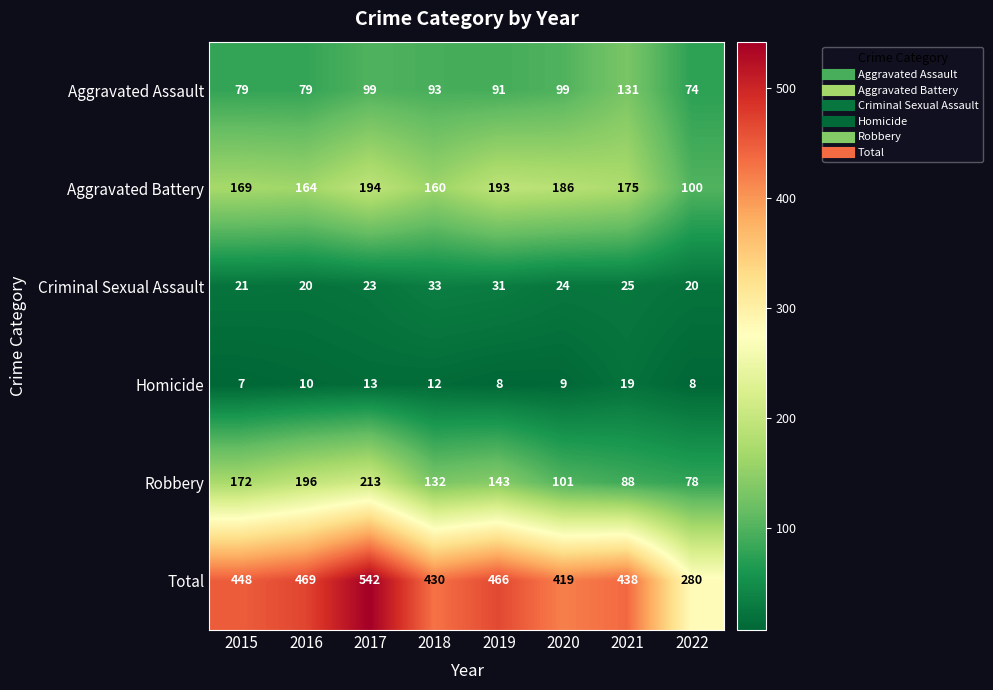

Which label corresponds to the largest value in the chart?

2017